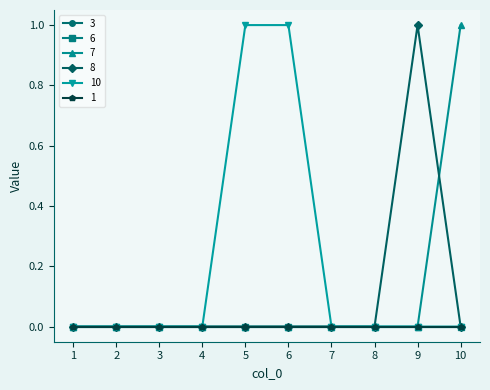

Does the chart have visible grid lines?

No